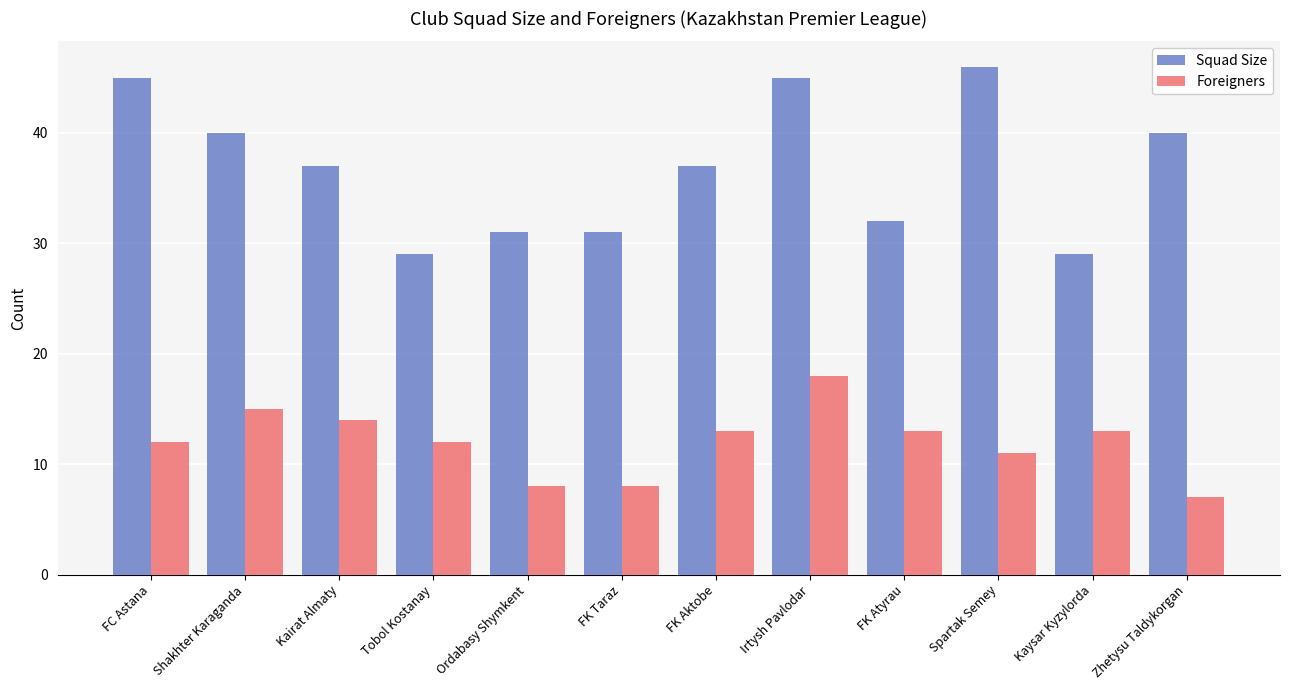

How many data points in Foreigners are less than 13?

6